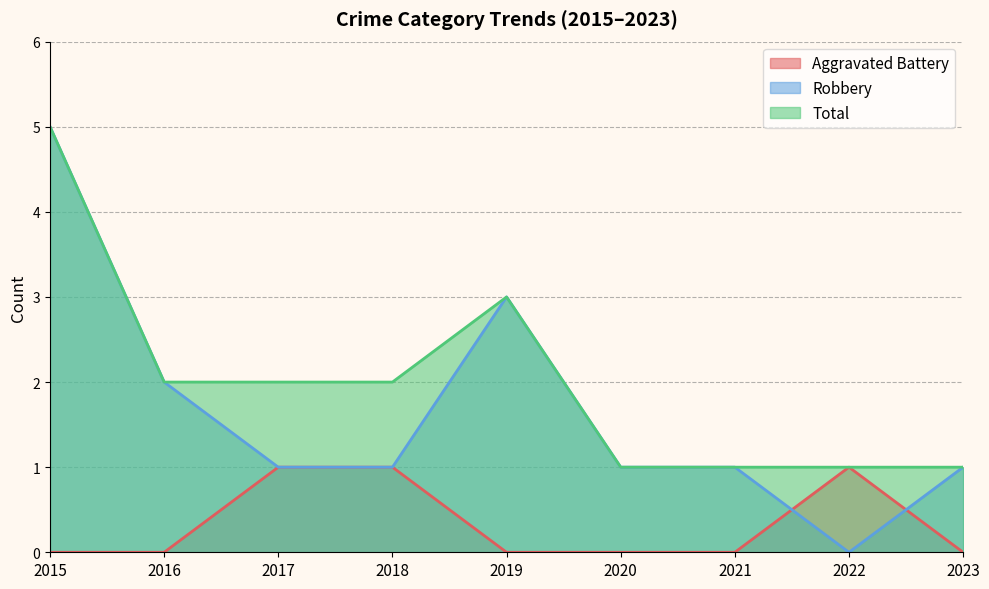

At which category does Robbery reach its first local peak?

2019